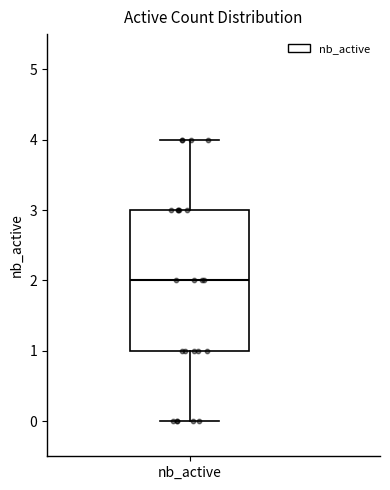

Transcribe this box plot: give where the median line is, the range the box spans, and where the two whiskers end, as read against the y-axis. The values are not printed on the chart, so give them approximately, as read against the axis.

median 2, box 1 to 3, whiskers 0 to 4